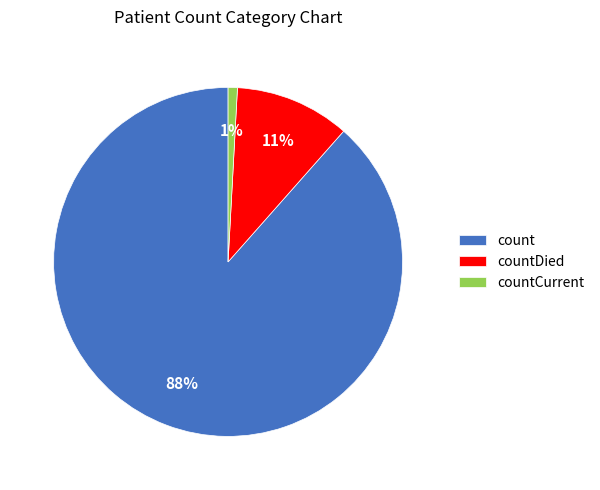

What percentage is the countCurrent slice, to the nearest percent?

1%